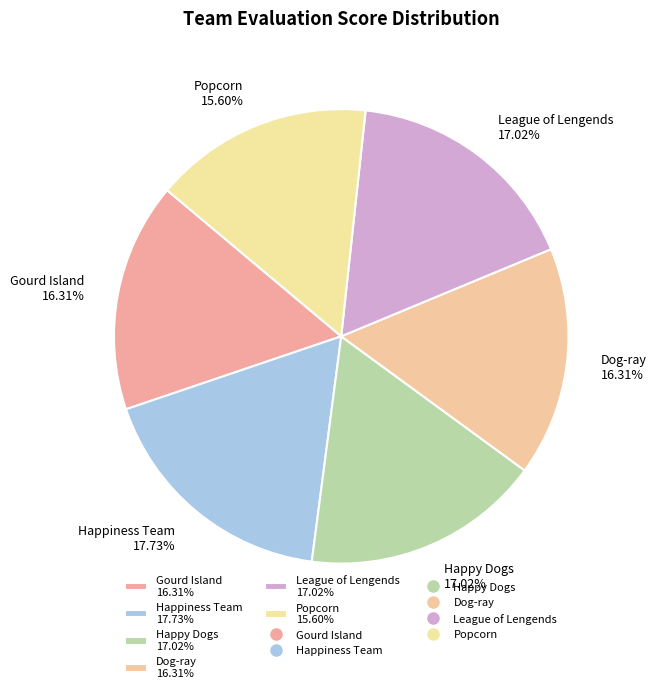

Which has a higher value, Happy Dogs 17.02% or Gourd Island 16.31%?

Happy Dogs 17.02%